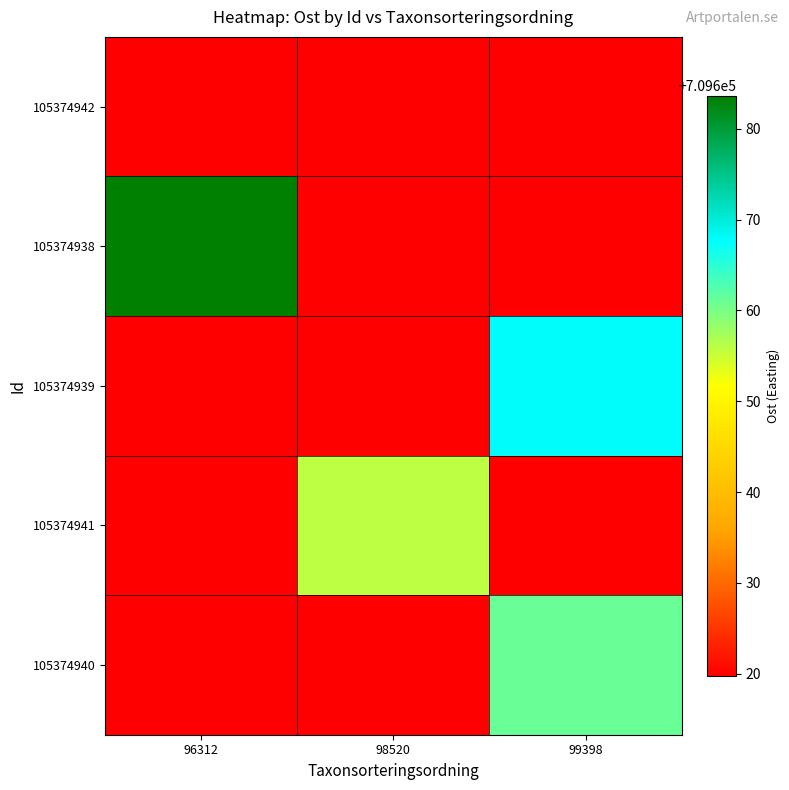

Reading left to right, transcribe all the data shown in this chart.

105374942: 96312=709619.7	98520=709619.7	99398=709619.7
105374938: 96312=709683.6	98520=709619.7	99398=709619.7
105374939: 96312=709619.7	98520=709619.7	99398=709667.9
105374941: 96312=709619.7	98520=709655.9	99398=709619.7
105374940: 96312=709619.7	98520=709619.7	99398=709661.0